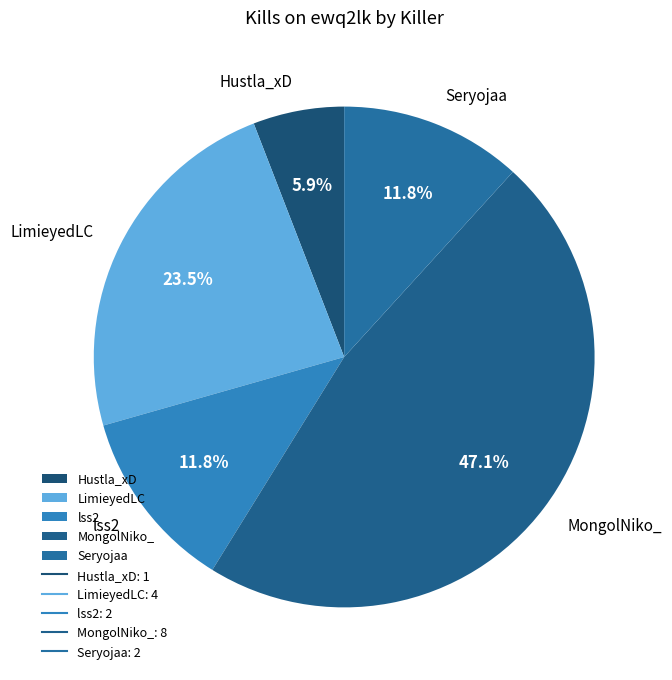

What is the largest slice in the pie chart?

MongolNiko_